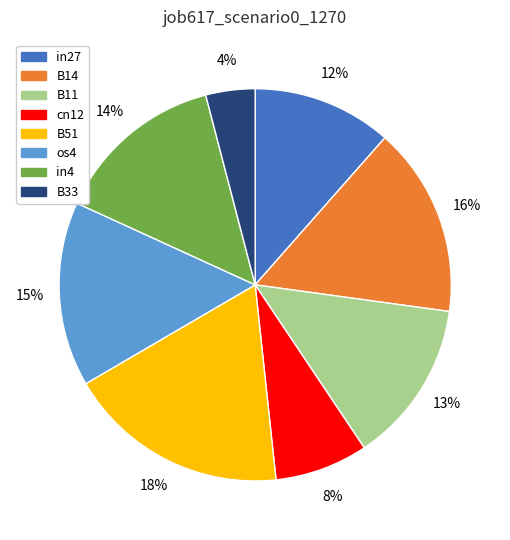

Which slice is the largest?

B51